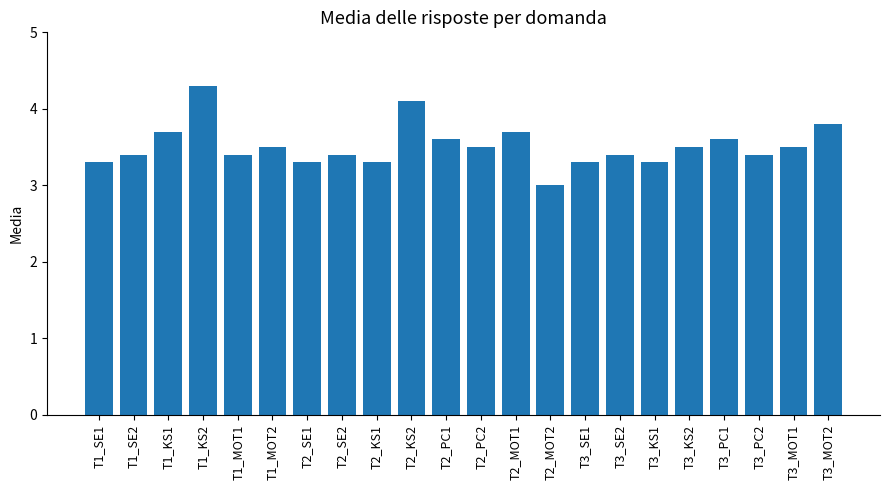

What is the label of the 4th bar from the left?

T1_KS2